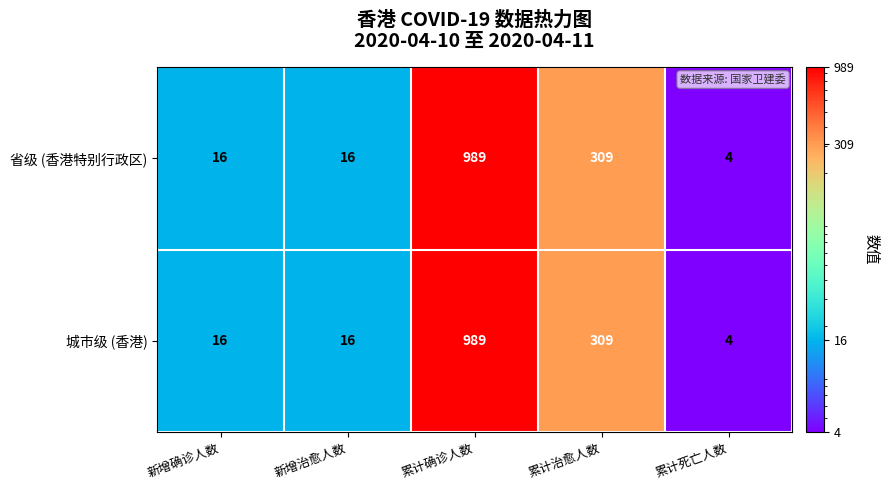

What is the average value of the 省级 (香港特别行政区) series?

267